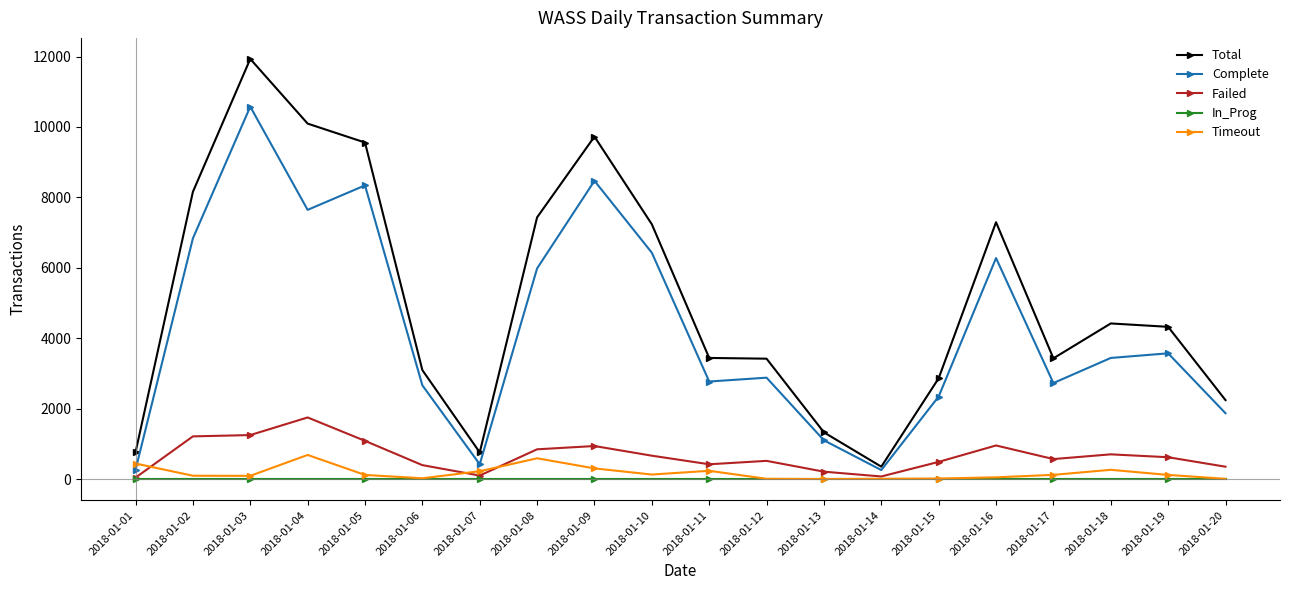

How many lines are shown in the chart?

5